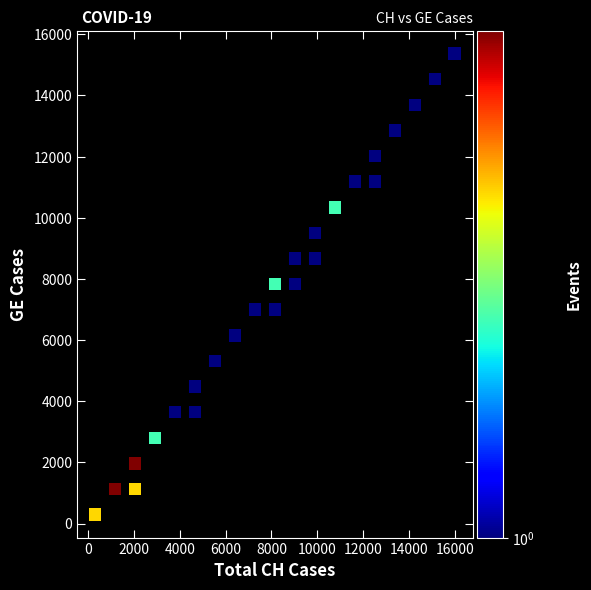

What is the range of Y values (max minus min)?

15071.7